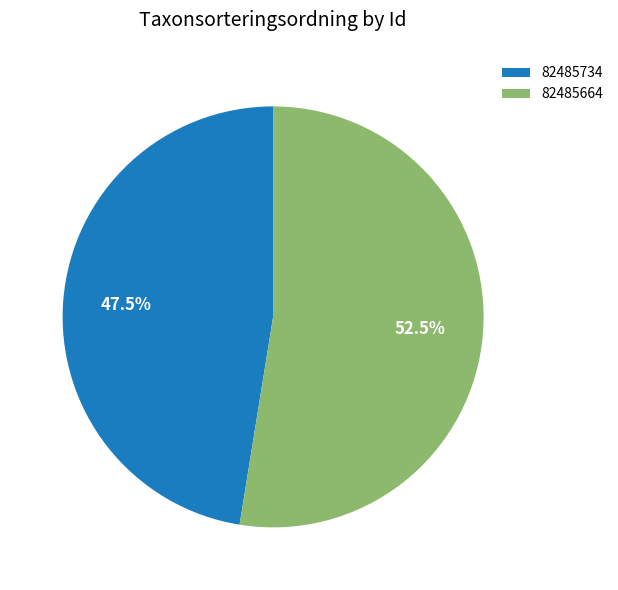

To the nearest percent, what is the average slice percentage?

50%